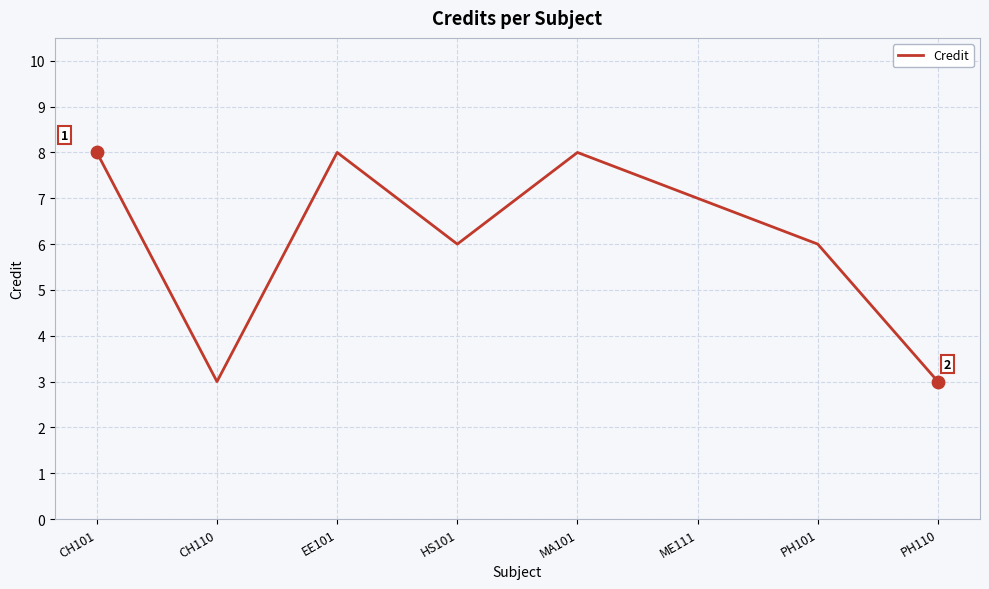

What is the change in value from EE101 to PH110?

-5